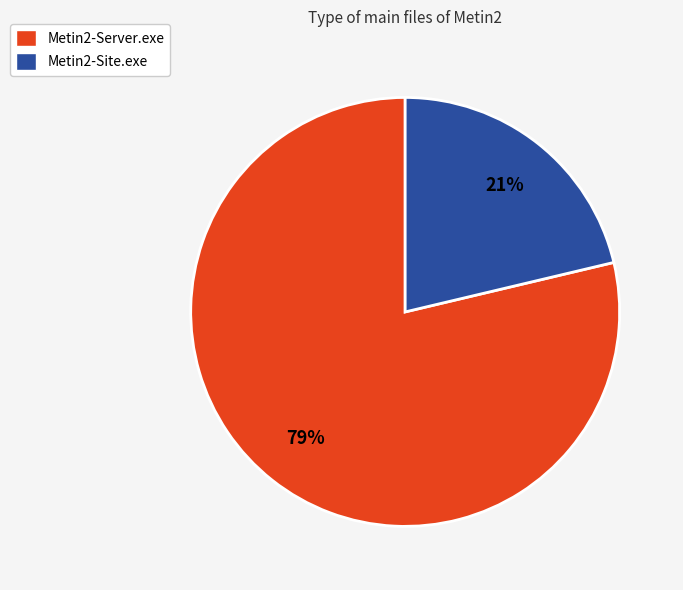

To the nearest percent, what percentage of the pie is Metin2-Server.exe?

79%